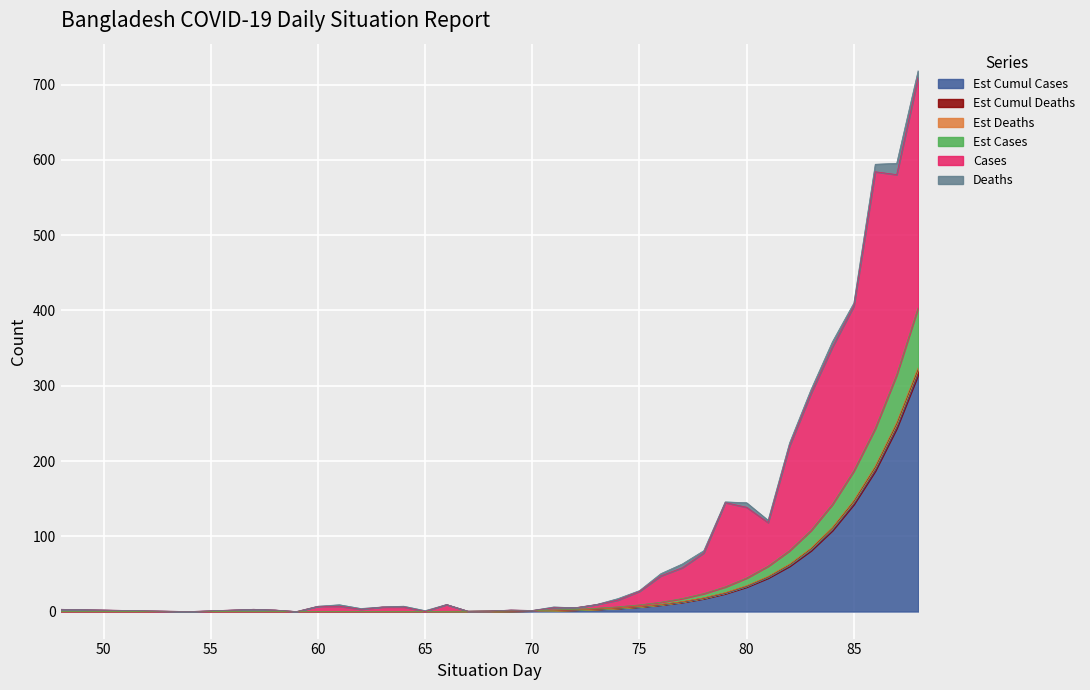

Does the chart display data point markers on the line(s)?

No